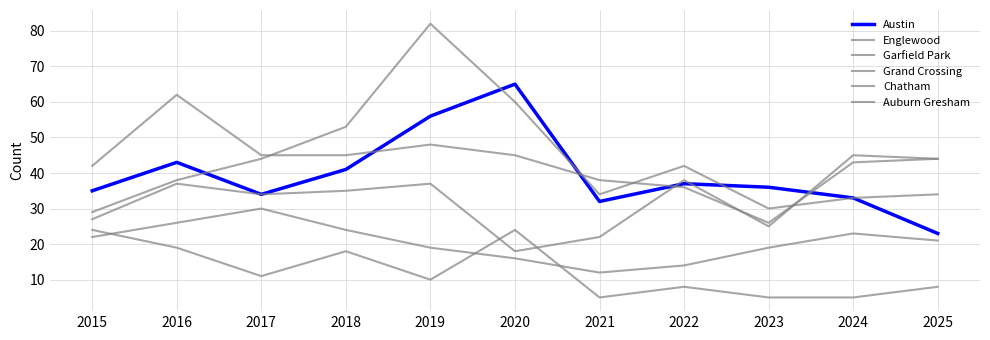

How many values in the Auburn Gresham series are below 10?

5